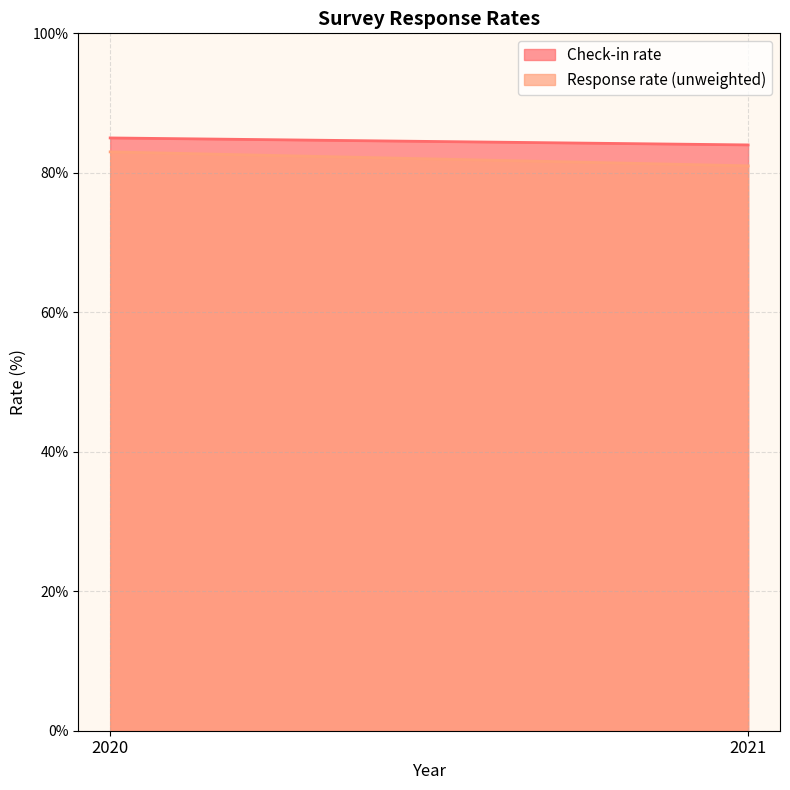

What is the difference between the maximum and minimum values in the Check-in rate series?

1